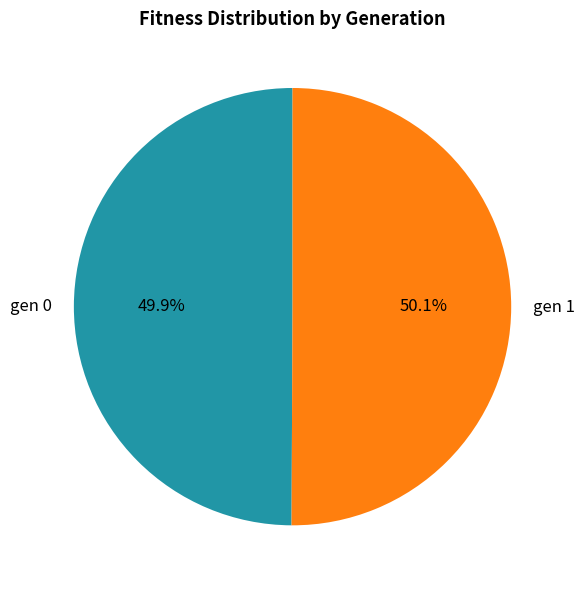

What is the ratio of the value at gen 0 to the value at gen 1?

1.0